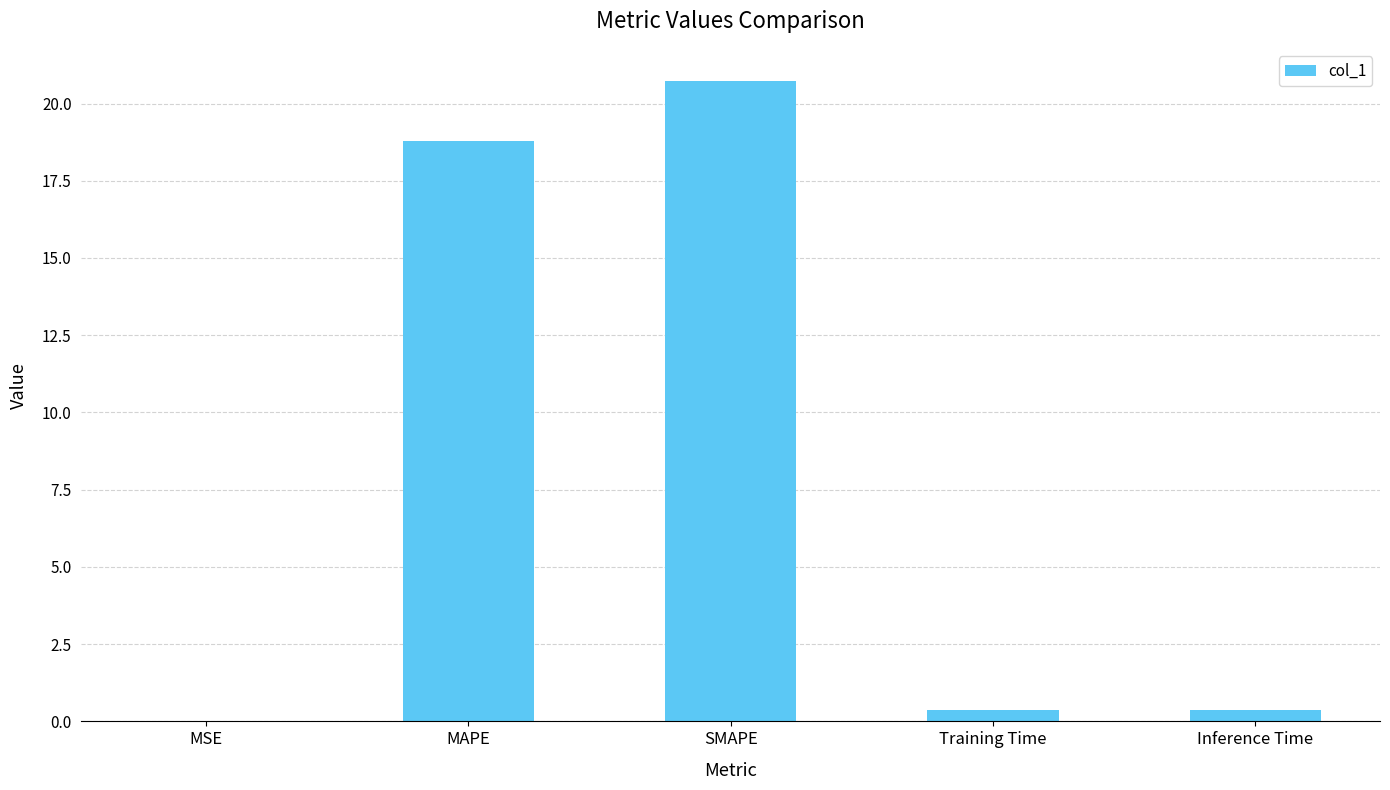

What is the change in value from MAPE to SMAPE?

+1.9